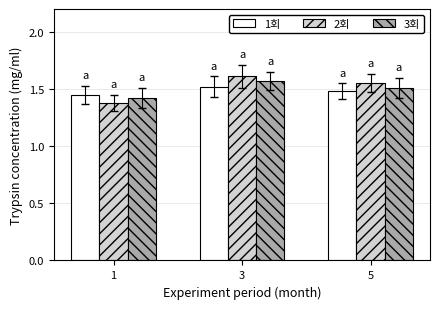

Between 1 and 5, which series saw the biggest shift?

2회